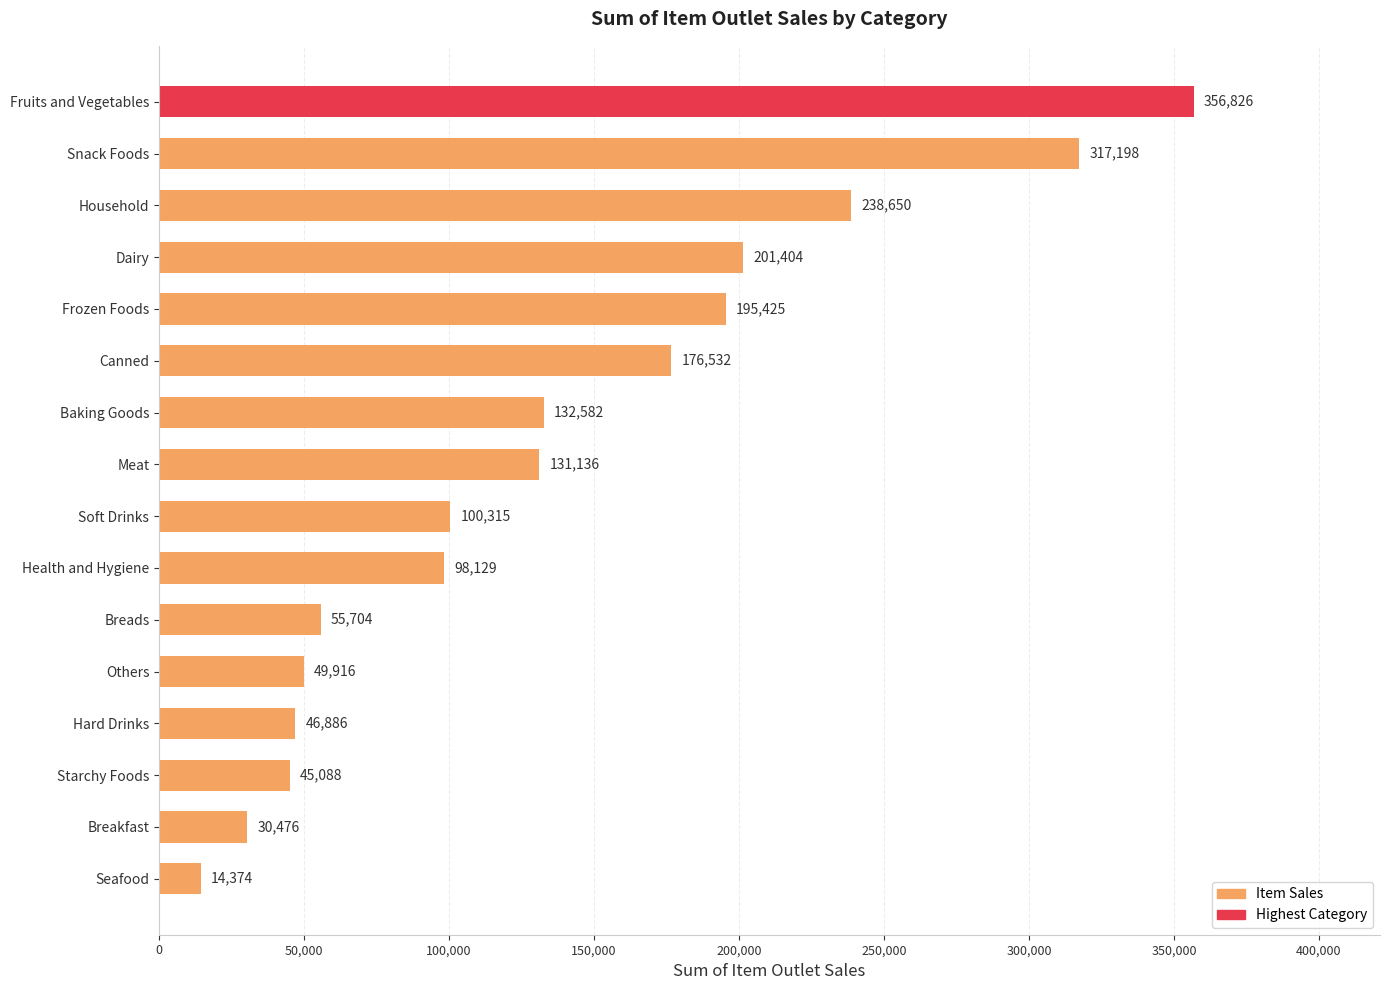

What is the minimum value shown in the chart?

14374